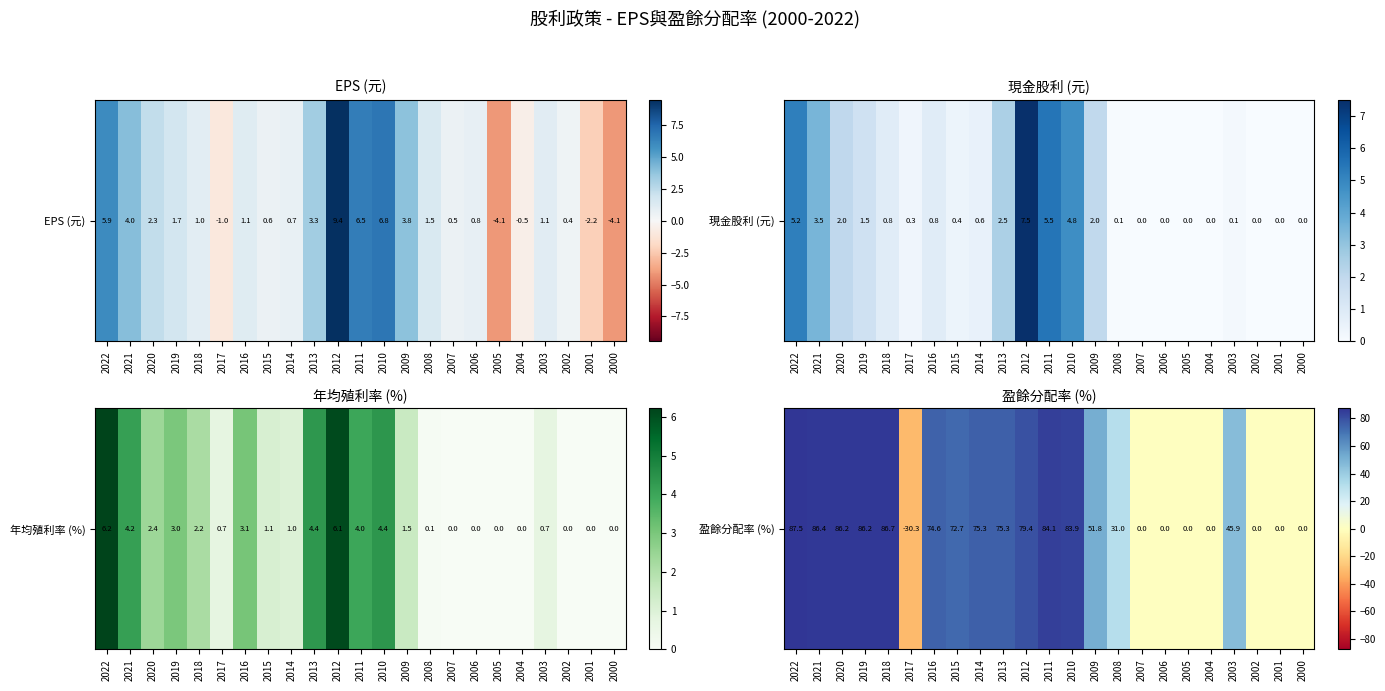

What is the minimum value shown in the chart?

-30.3